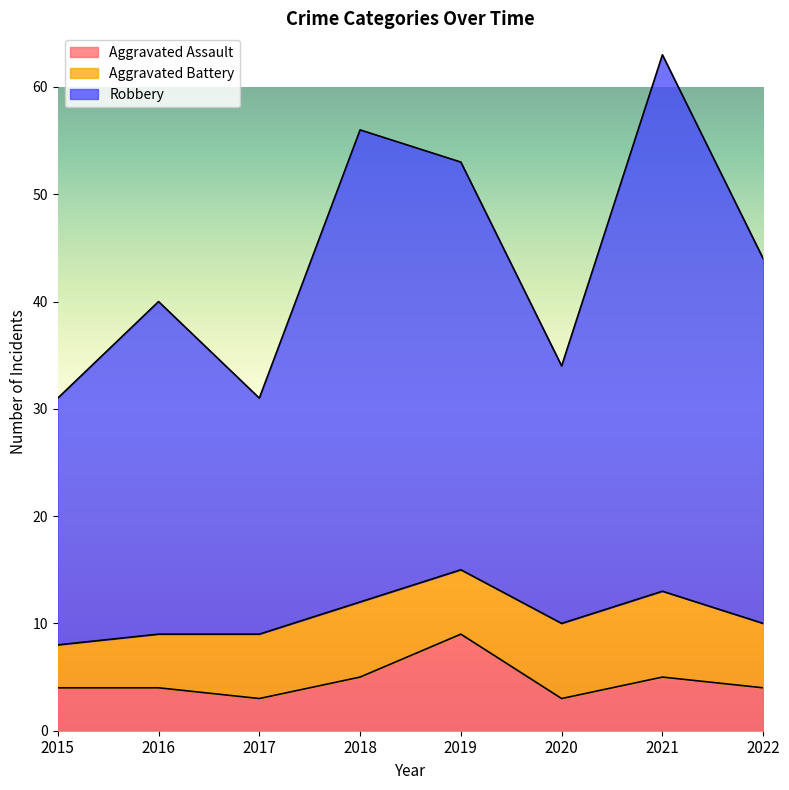

How many values in the Aggravated Assault series are below 4?

2